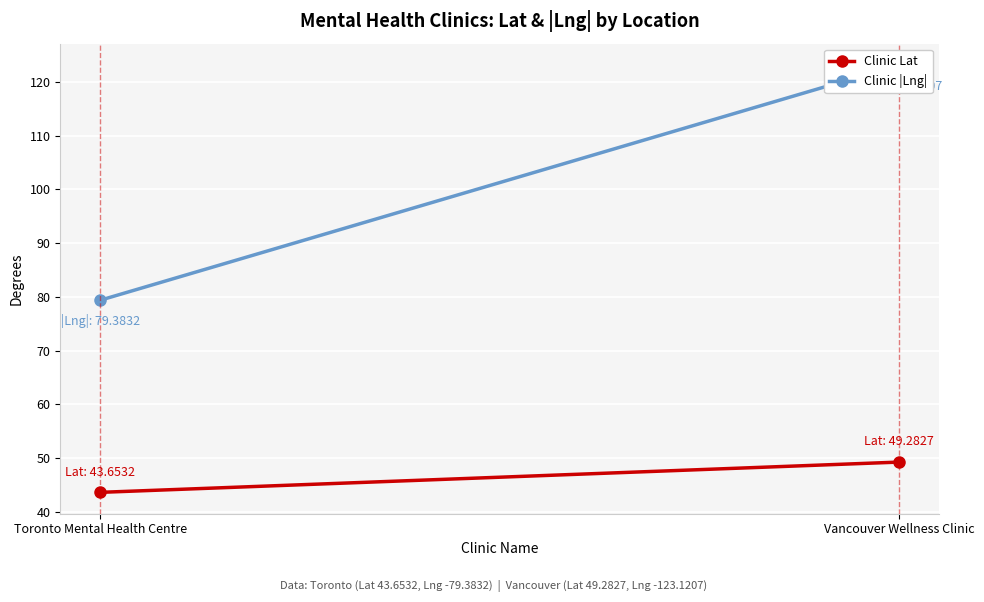

What are all the series names shown in the legend?

Clinic Lat, Clinic |Lng|